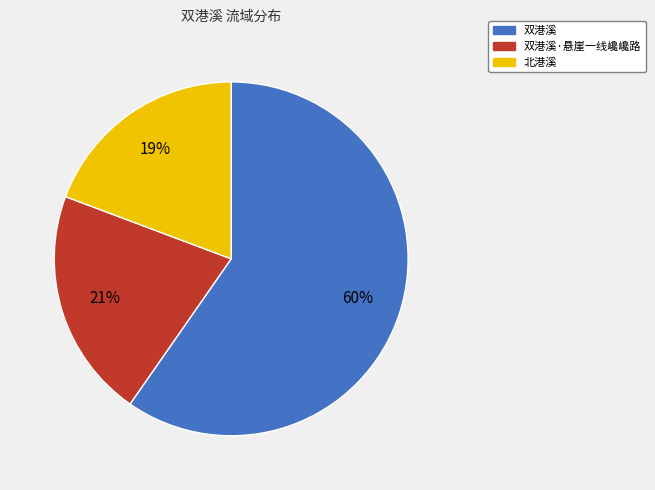

To the nearest percent, what percentage of the pie is 北港溪?

19%